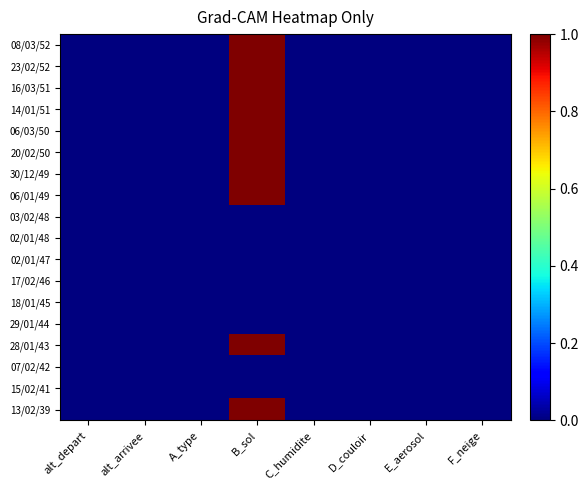

Which series has the widest spread of values?

08/03/52